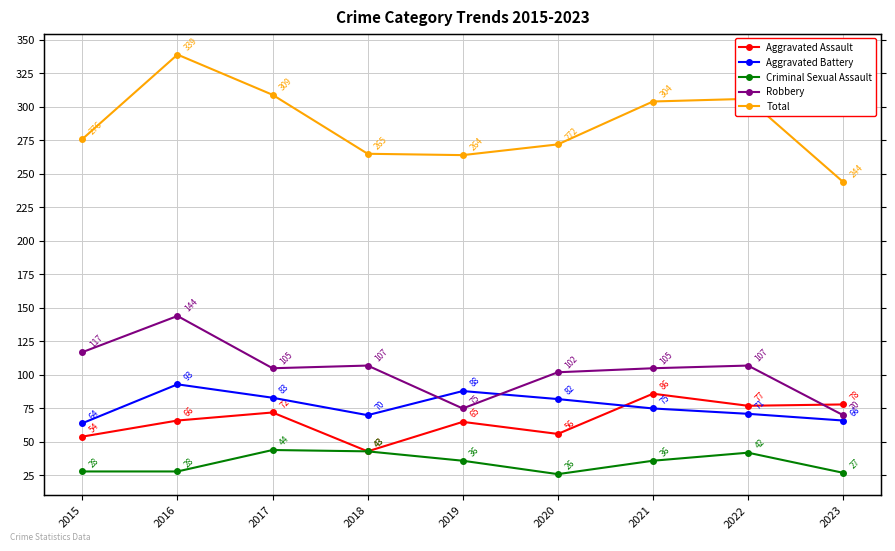

Reading left to right, extract all data points from this chart.

Aggravated Assault: 2015=54	2016=66	2017=72	2018=43	2019=65	2020=56	2021=86	2022=77	2023=78
Aggravated Battery: 2015=64	2016=93	2017=83	2018=70	2019=88	2020=82	2021=75	2022=71	2023=66
Criminal Sexual Assault: 2015=28	2016=28	2017=44	2018=43	2019=36	2020=26	2021=36	2022=42	2023=27
Robbery: 2015=117	2016=144	2017=105	2018=107	2019=75	2020=102	2021=105	2022=107	2023=70
Total: 2015=276	2016=339	2017=309	2018=265	2019=264	2020=272	2021=304	2022=306	2023=244